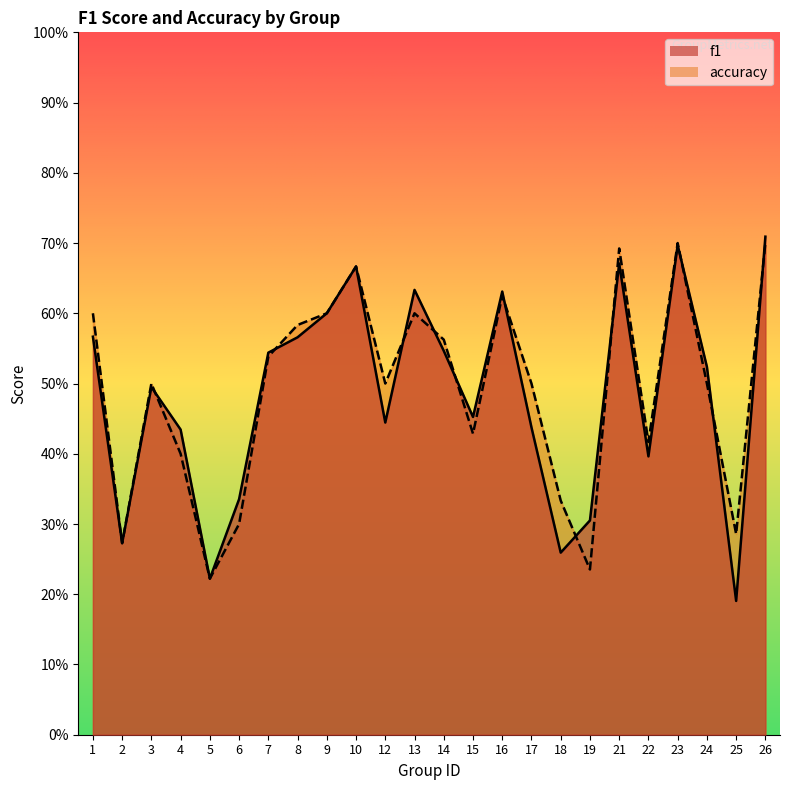

What is the maximum value shown in the chart?

0.7